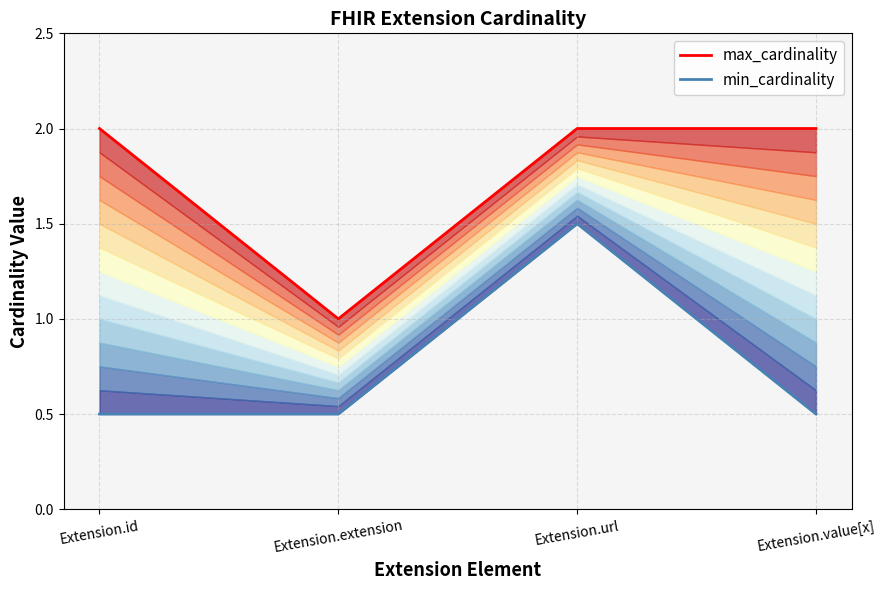

Which category has the lowest value across all series?

Extension.id